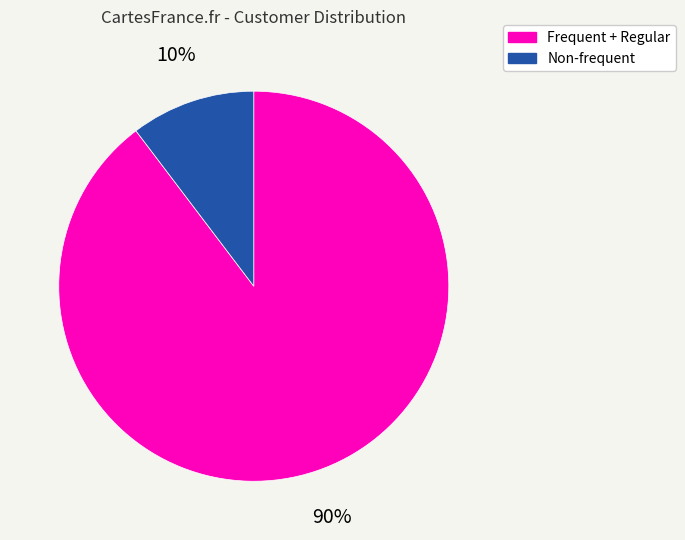

Rank the categories by value from lowest to highest.

Non-frequent, Frequent + Regular